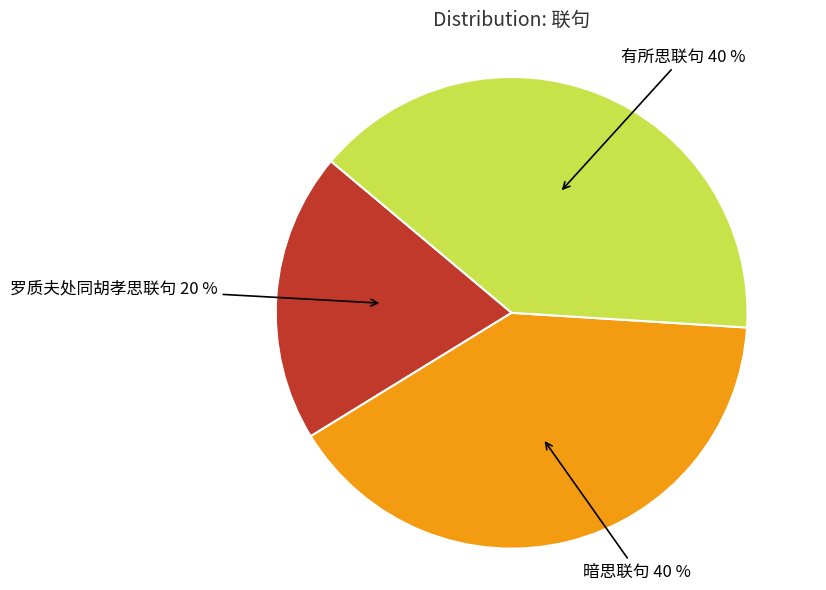

Do 罗质夫处同胡孝思联句 and 有所思联句 together represent more than half of the pie?

Yes